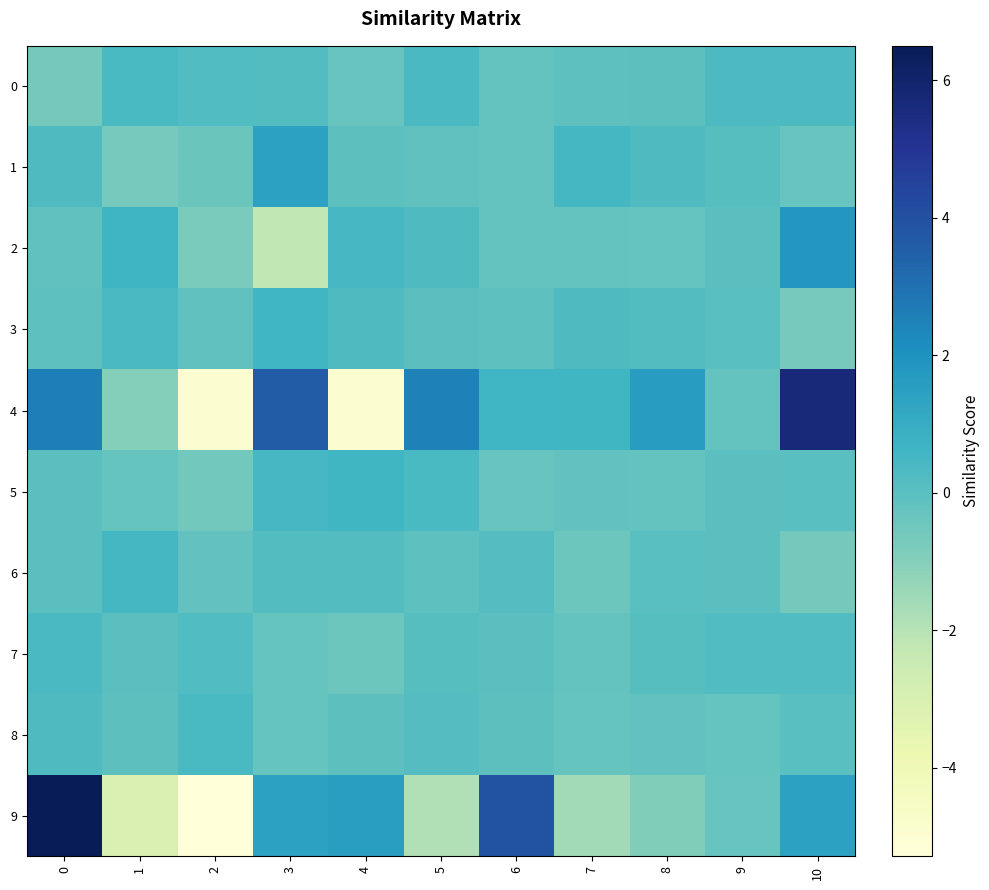

Which category has the lowest value across all series?

2